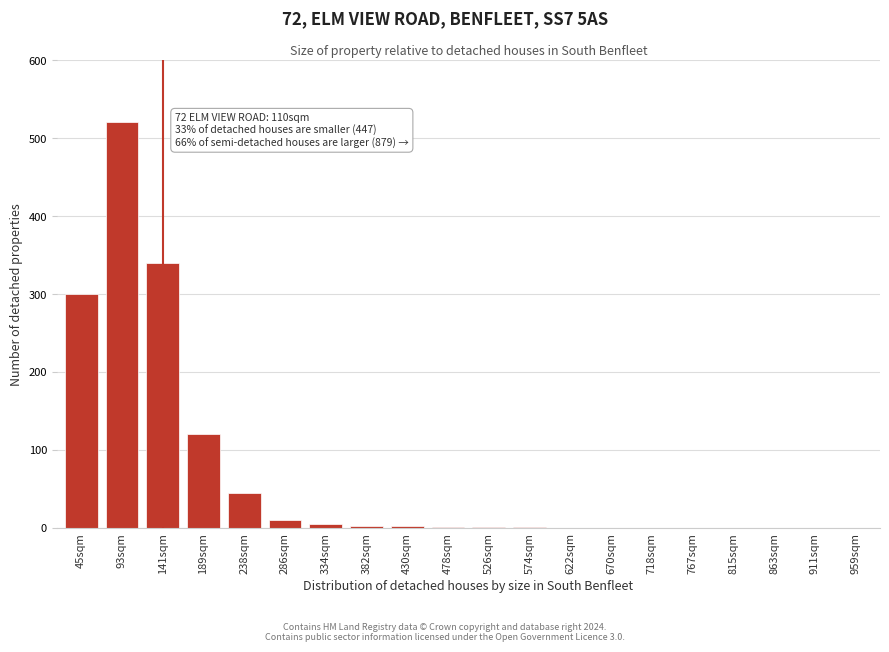

Is it true that the value at 238sqm is 45?

True